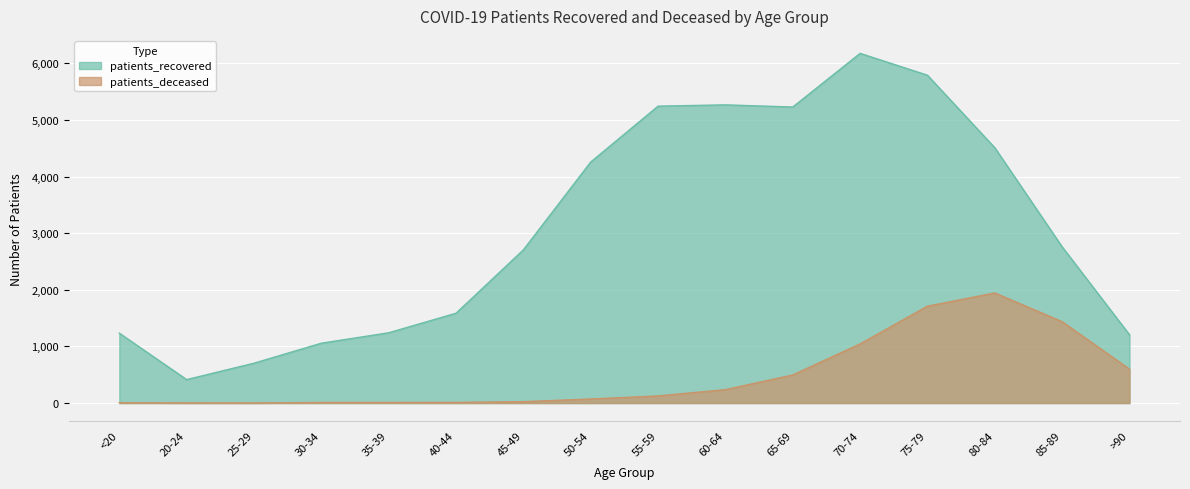

What position from the right is 60-64?

7